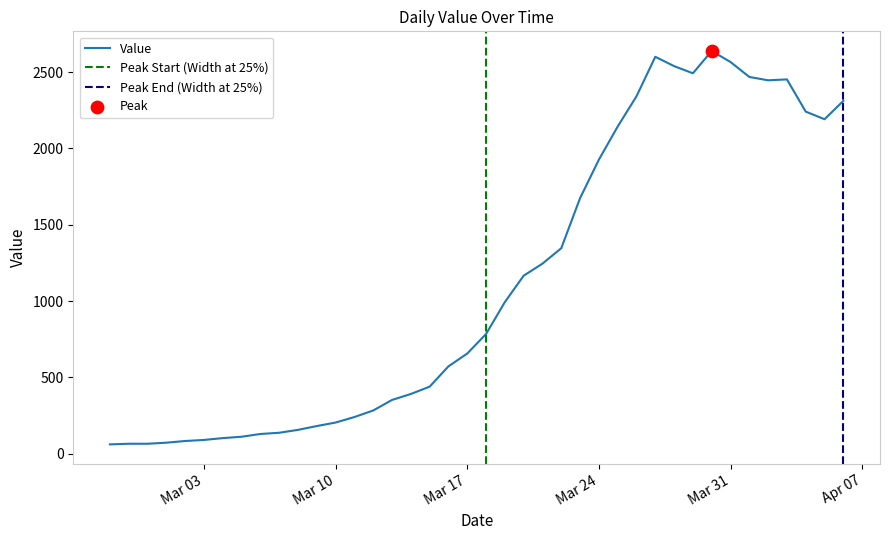

Approximately how many times larger is the value at 2020-04-04 compared to 2020-03-28?

0.9